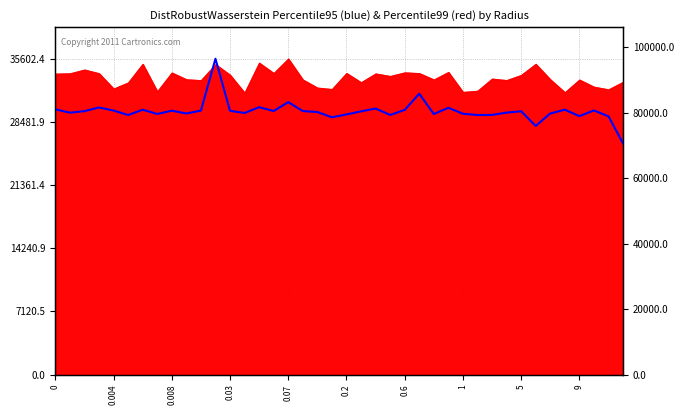

What is the smallest value displayed?

70698.2